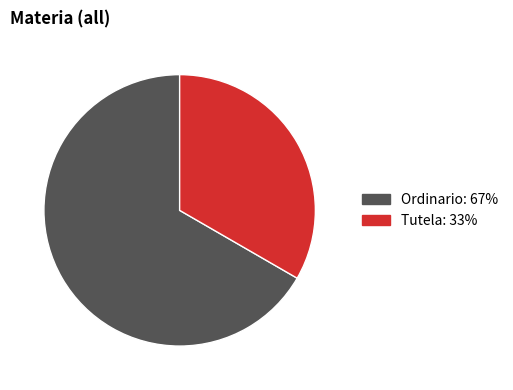

True or false: Ordinario accounts for 60% of the total.

False